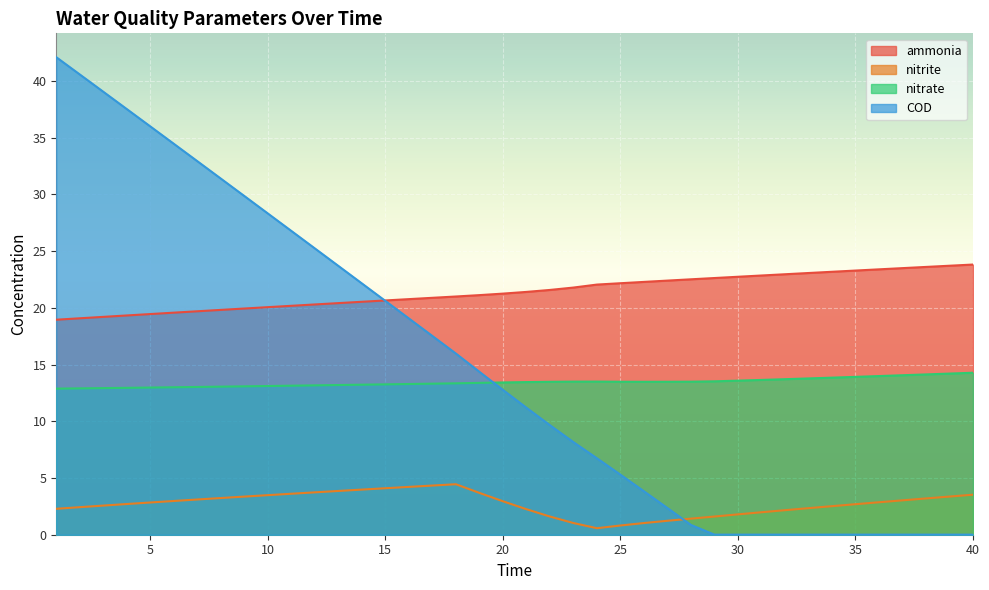

Does the chart display data point markers on the line(s)?

No